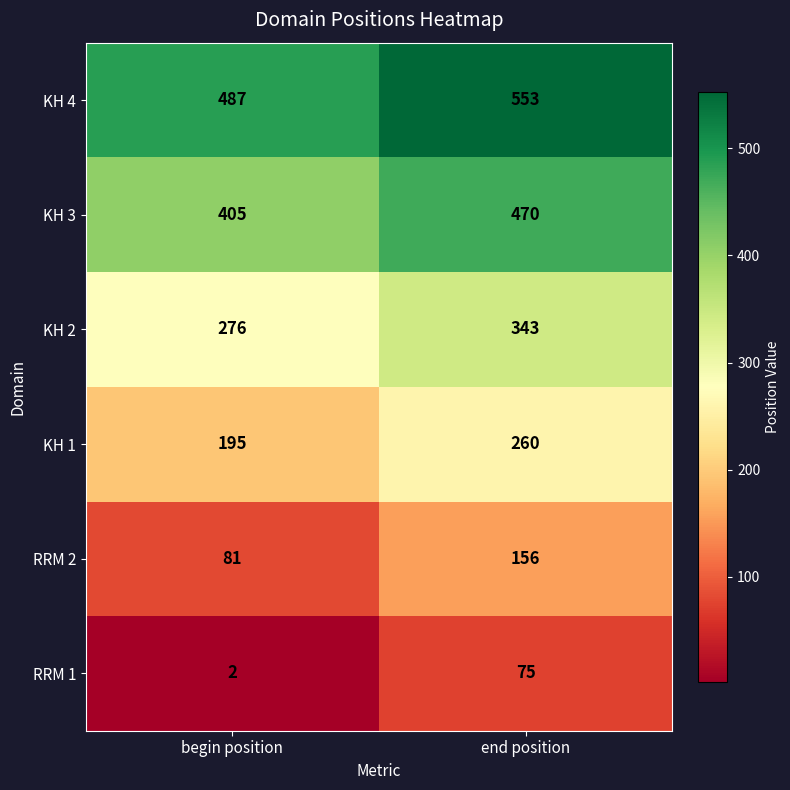

The KH 4 series shows 487 at begin position. True or false?

True